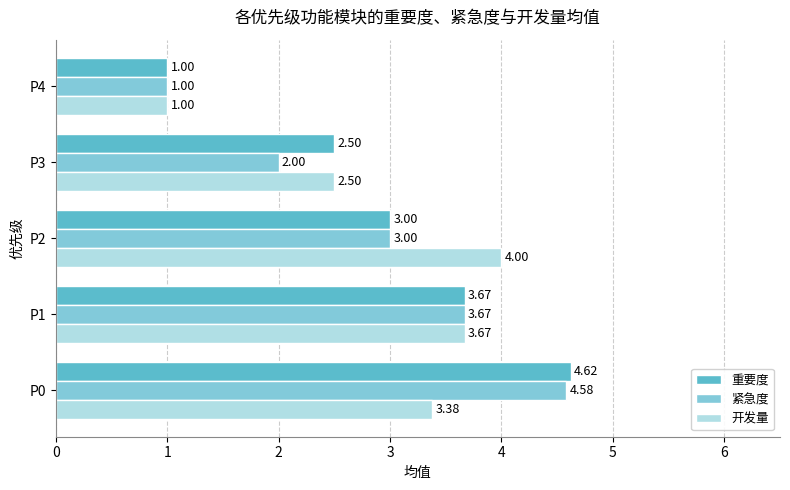

List the labels in order of 重要度 value, smallest first.

P4, P3, P2, P1, P0